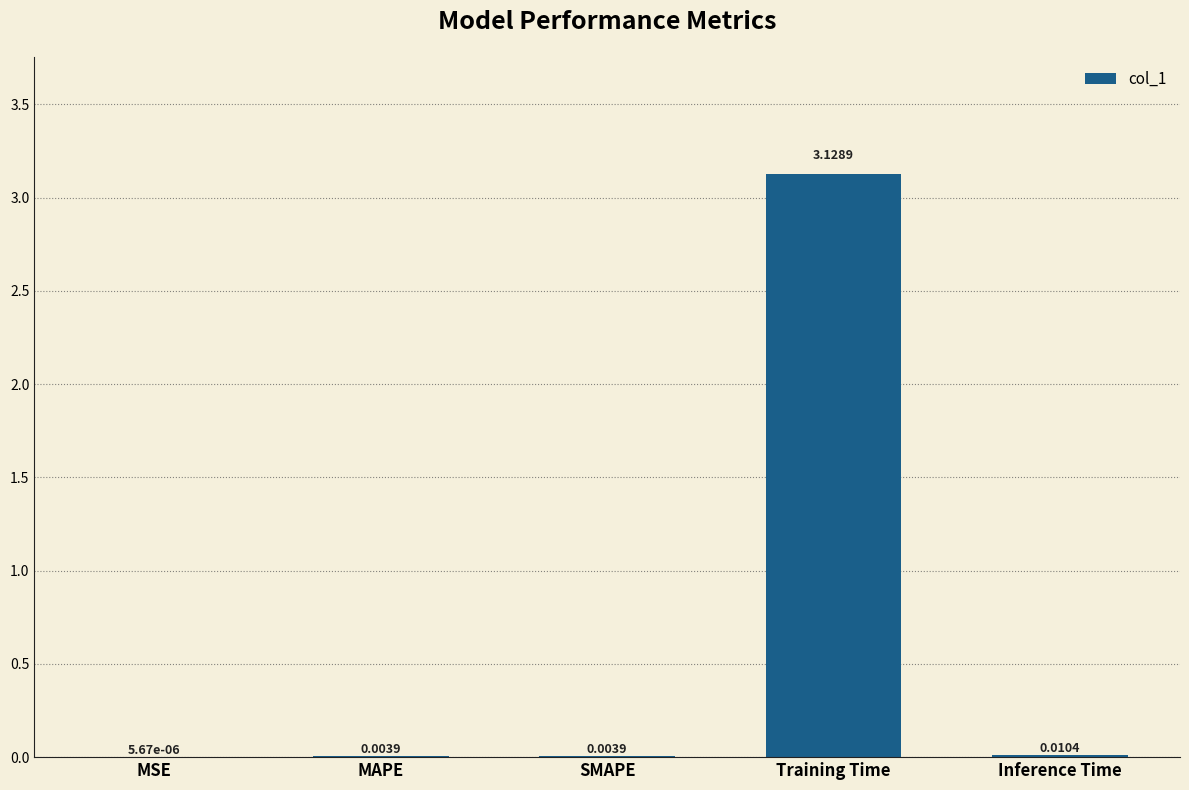

Which label corresponds to the largest value in the chart?

Training Time